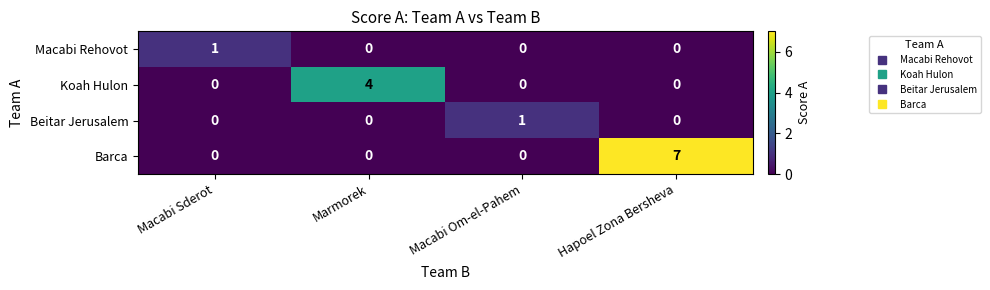

Reading left to right, what are all the values shown in this chart?

Macabi Rehovot: 1	0	0	0
Koah Hulon: 0	4	0	0
Beitar Jerusalem: 0	0	1	0
Barca: 0	0	0	7